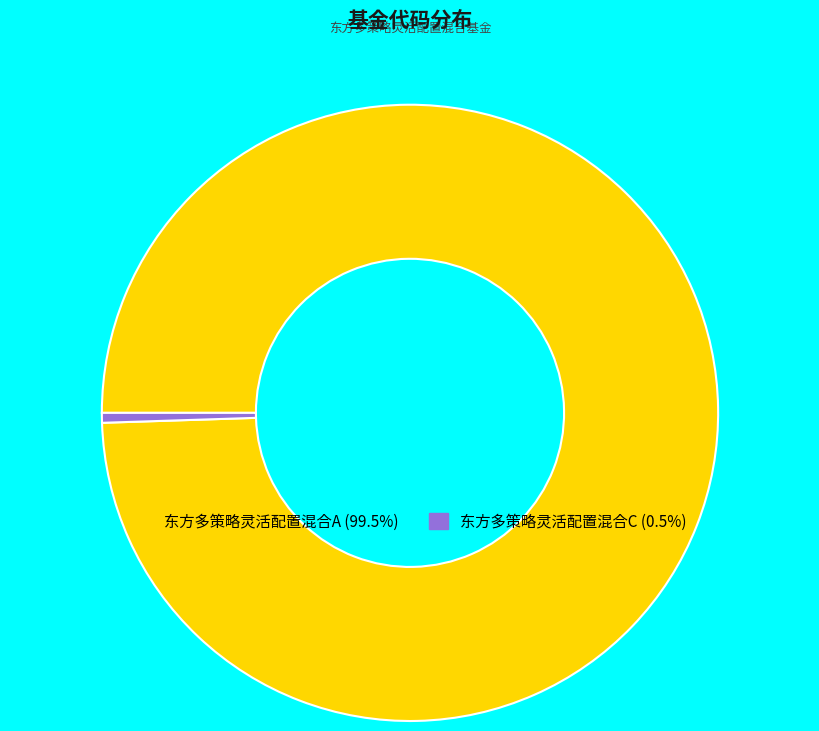

True or false: 东方多策略灵活配置混合A accounts for 89% of the total.

False